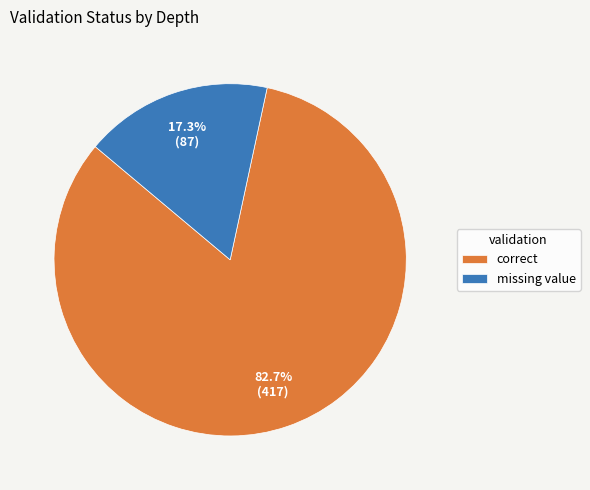

Between correct and missing value, which is larger?

correct